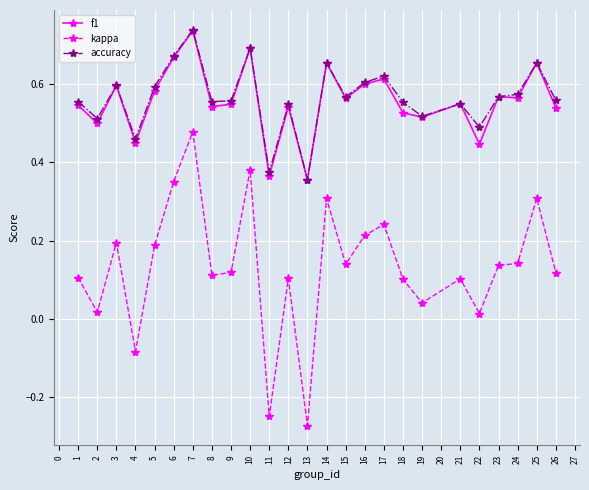

What is the difference between the second highest and minimum values in the f1 series?

0.3